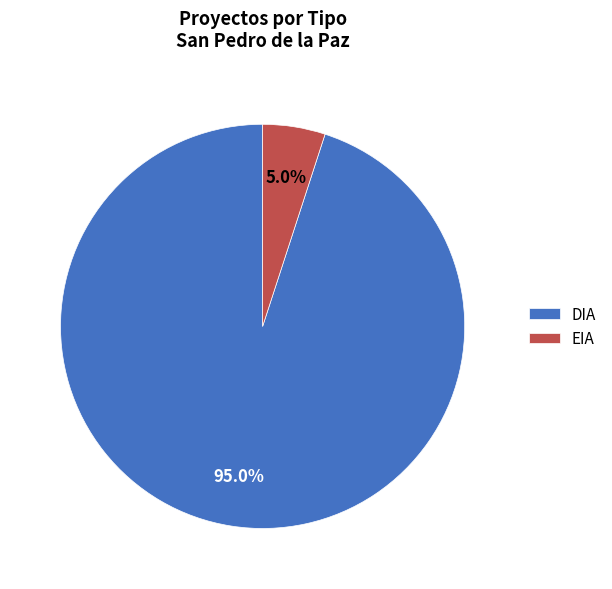

To the nearest percent, what portion does EIA represent?

5%